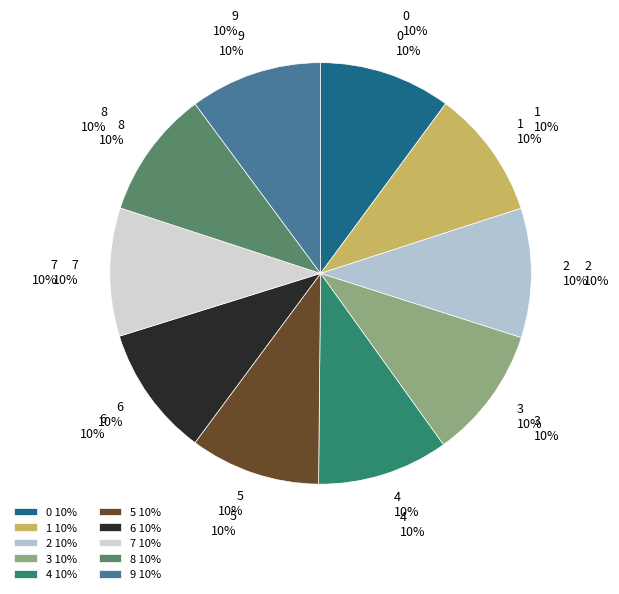

Which slice is the smallest?

8